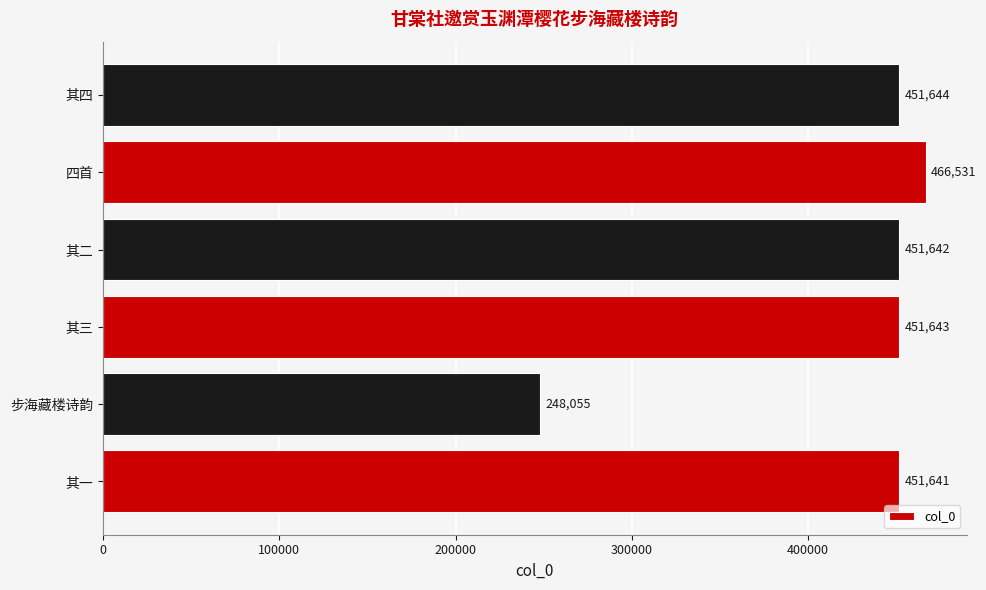

Count the number of data series in this chart.

1